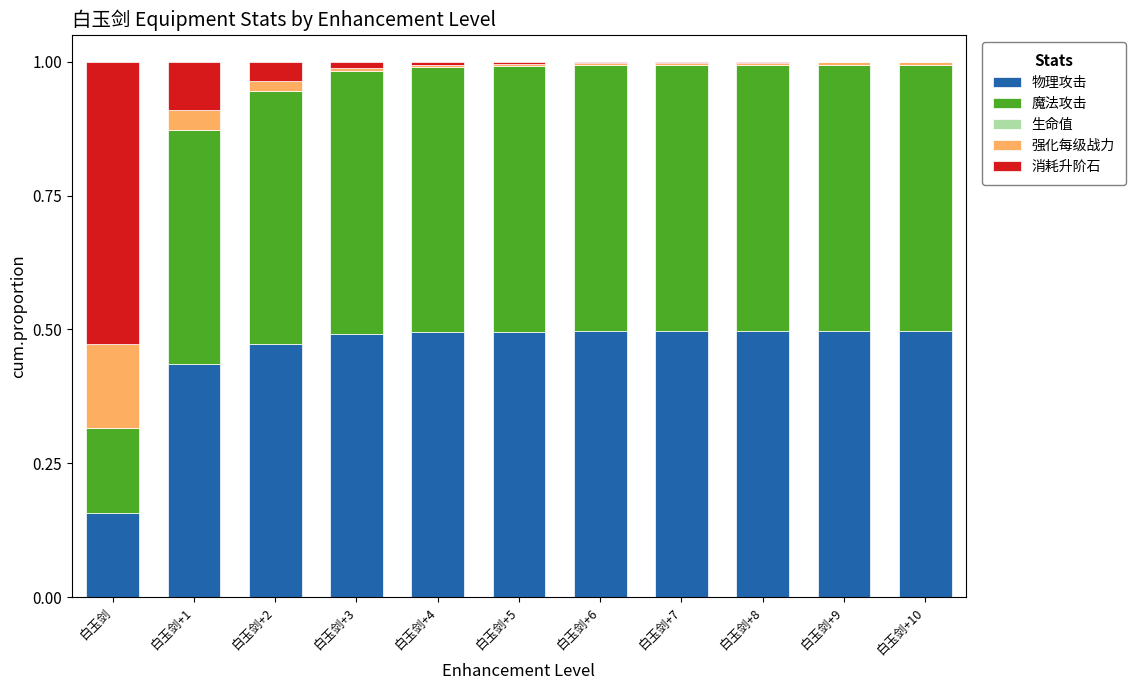

The value of 物理攻击 at 白玉剑+2 is 0.7. True or false?

False